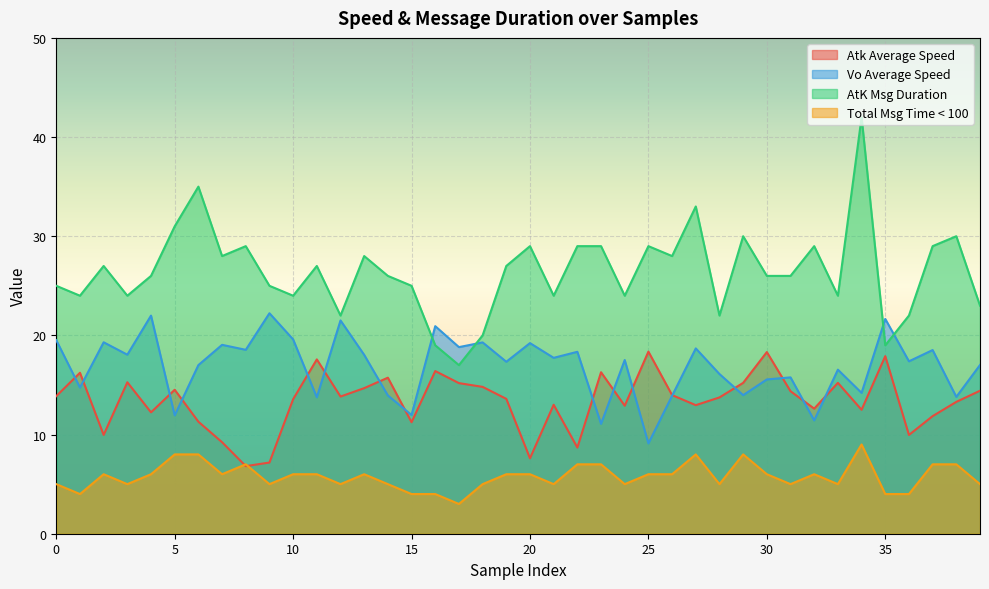

List the series in order of their peak value, highest first.

AtK Msg Duration, Vo Average Speed, Atk Average Speed, Total Msg Time < 100